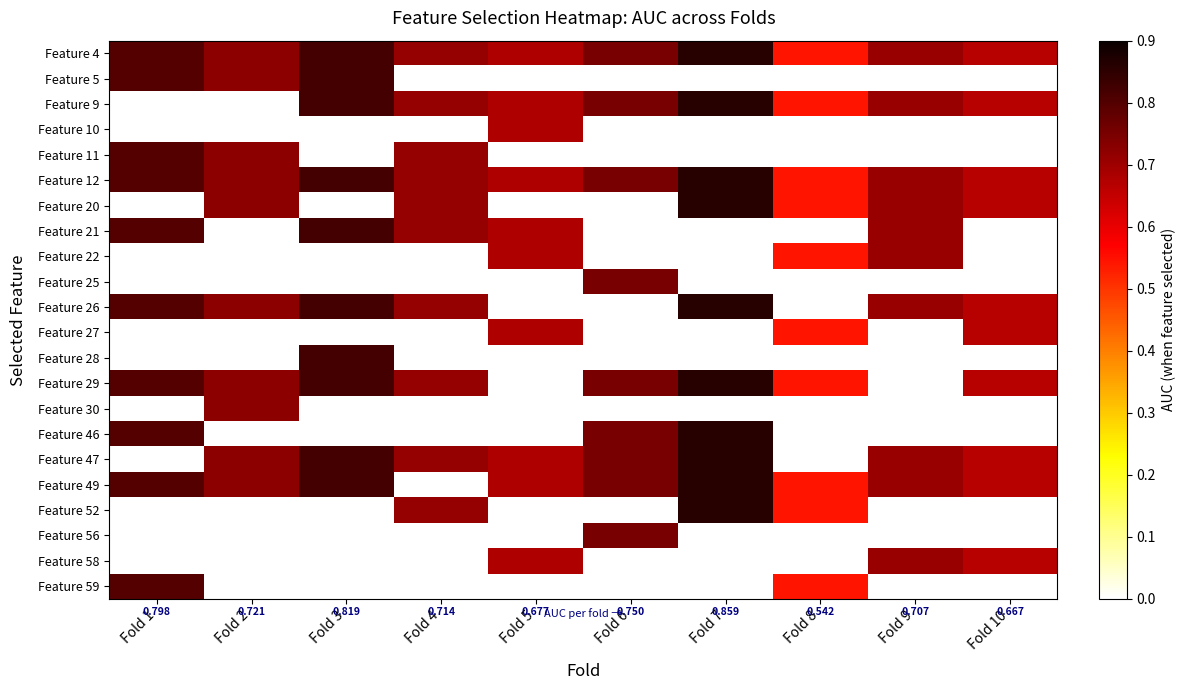

Rank the categories by Feature 25 value from highest to lowest.

Fold 6, Fold 1, Fold 2, Fold 3, Fold 4, Fold 5, Fold 7, Fold 8, Fold 9, Fold 10